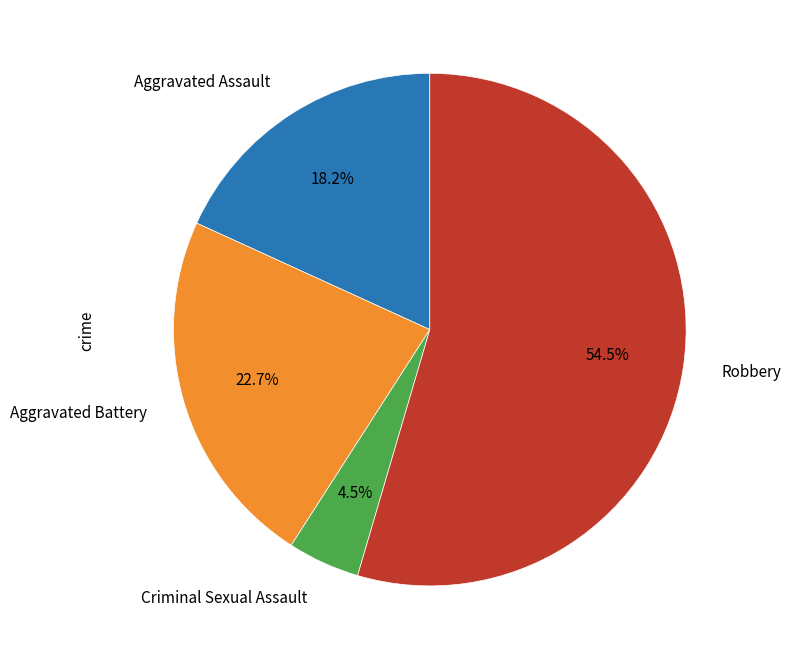

Rank the categories by value from lowest to highest.

Criminal Sexual Assault, Aggravated Assault, Aggravated Battery, Robbery